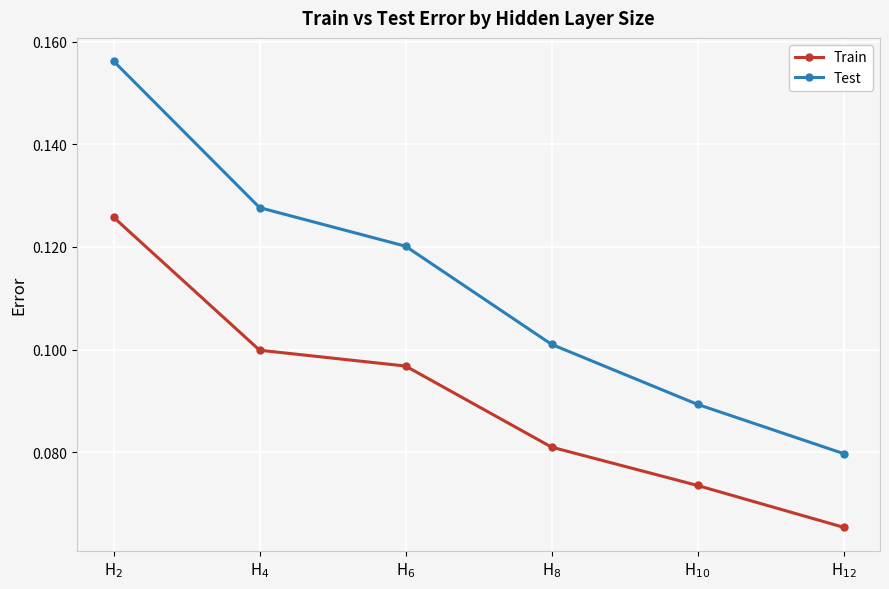

True or false: Test and Train intersect in this chart.

False